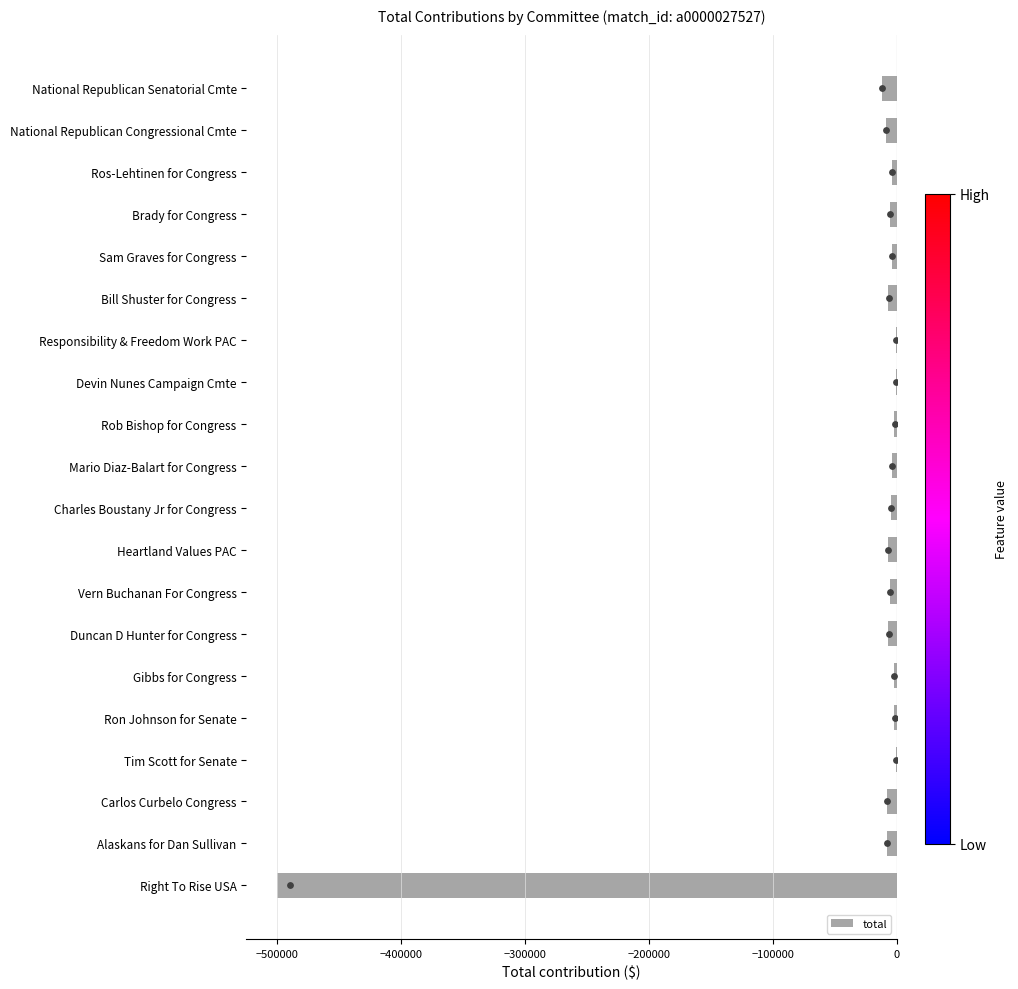

Which has a higher value, Right To Rise USA or National Republican Senatorial Cmte?

National Republican Senatorial Cmte